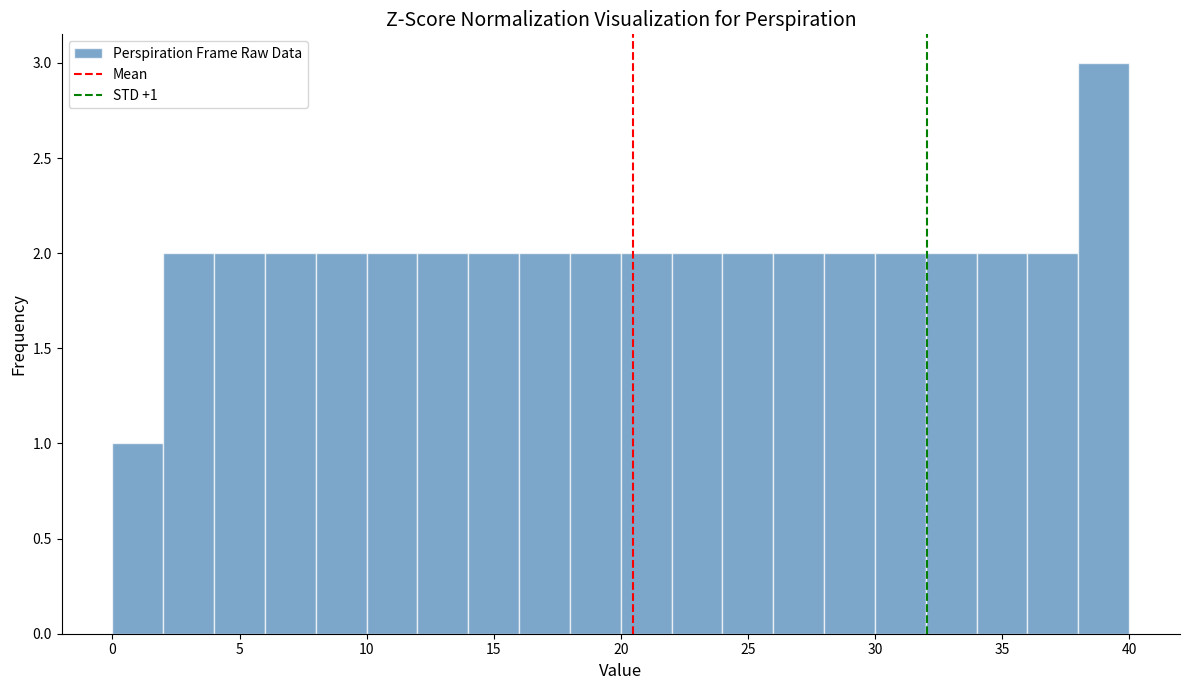

Which range on the x-axis has the tallest bar?

38 to 40